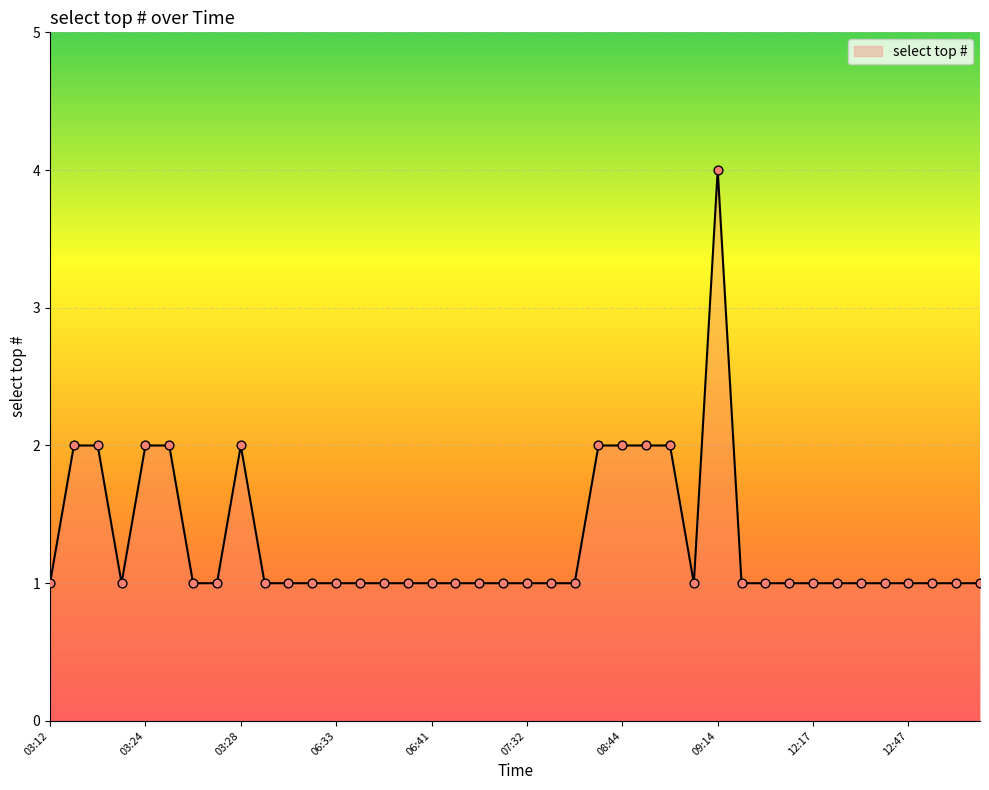

Does the chart have visible grid lines?

Yes